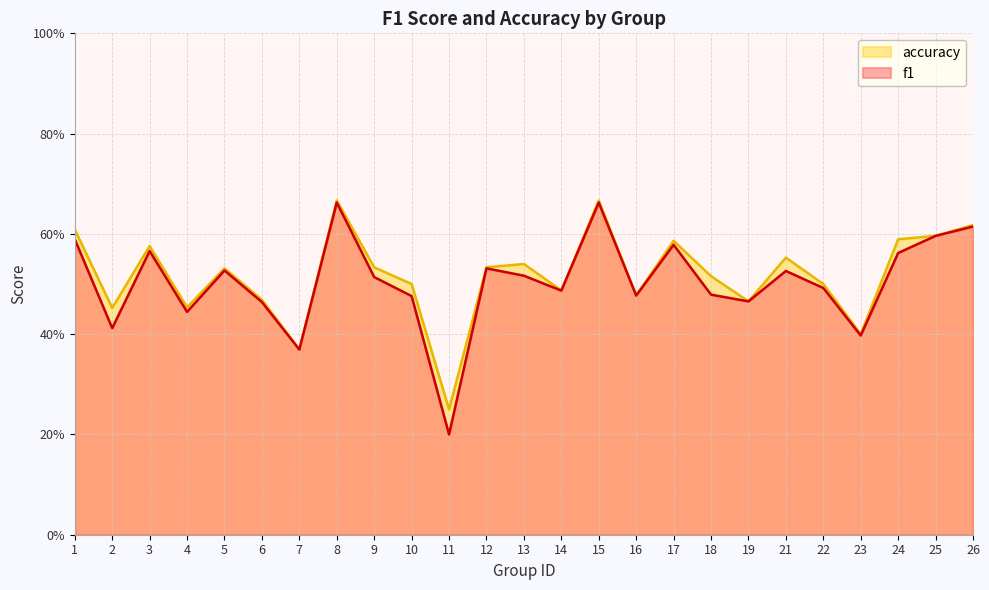

The value of accuracy at 15 is 0.2. True or false?

False